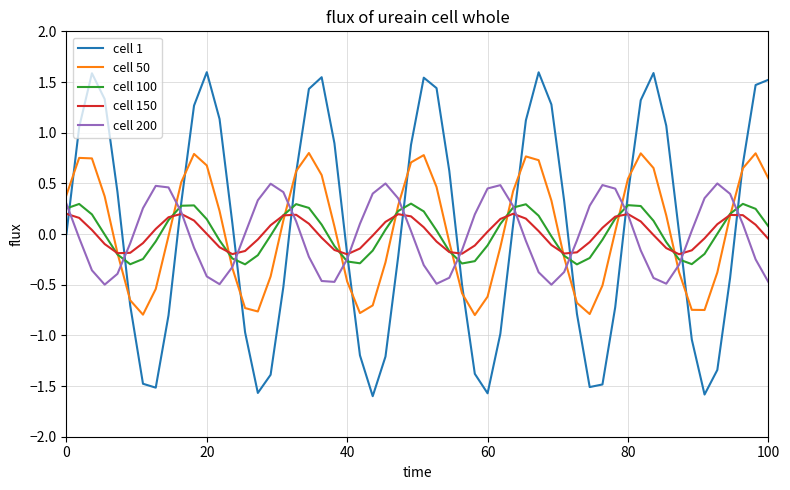

Does the chart display data point markers on the line(s)?

No